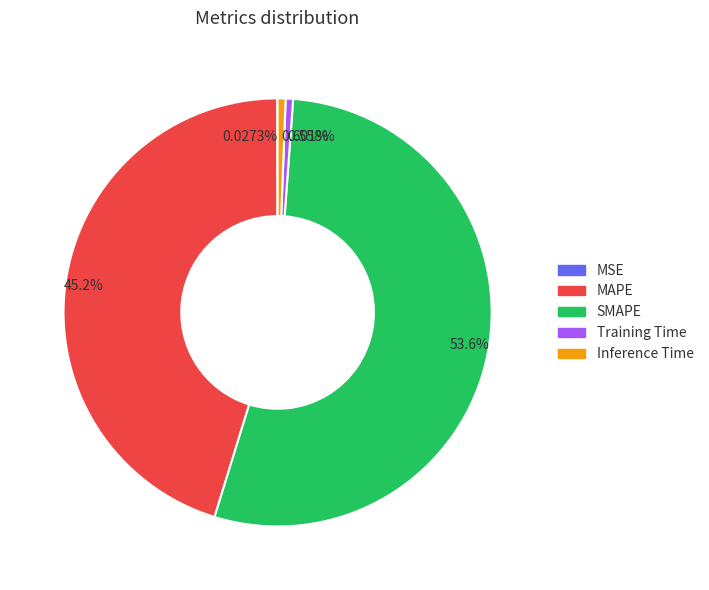

To the nearest percent, what portion does Training Time represent?

1%